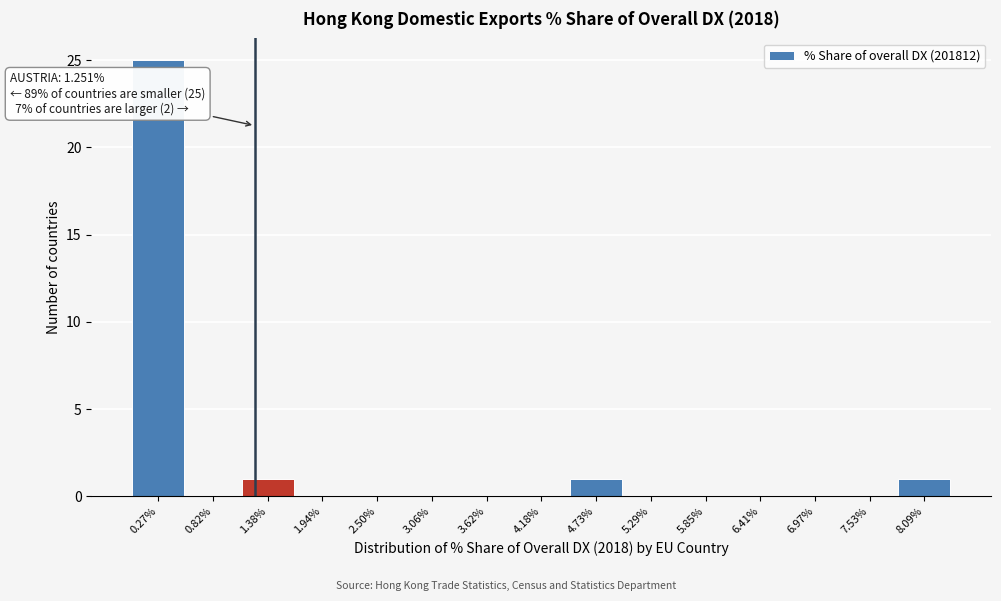

Which range on the x-axis has the tallest bar?

0.0 to 0.6